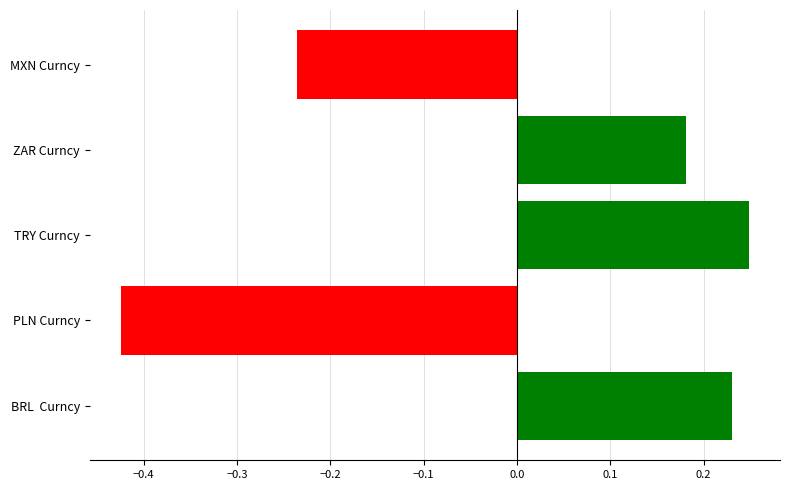

The value of BRL  Curncy at TRY Curncy is 0.1. True or false?

False